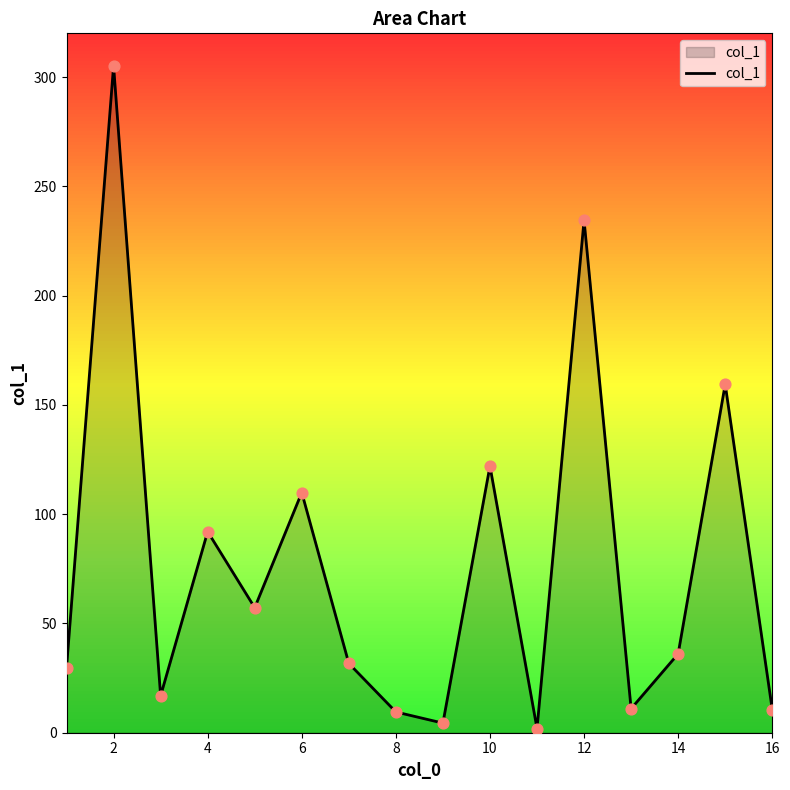

What is the maximum value shown in the chart?

305.1